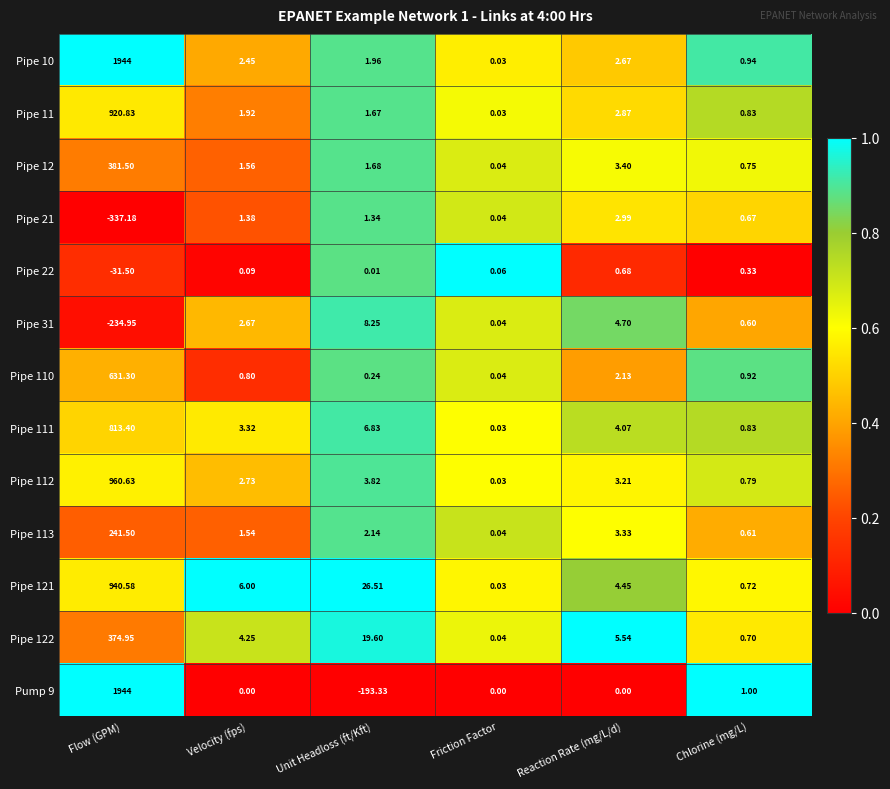

What is the maximum value shown in the chart?

1944.0